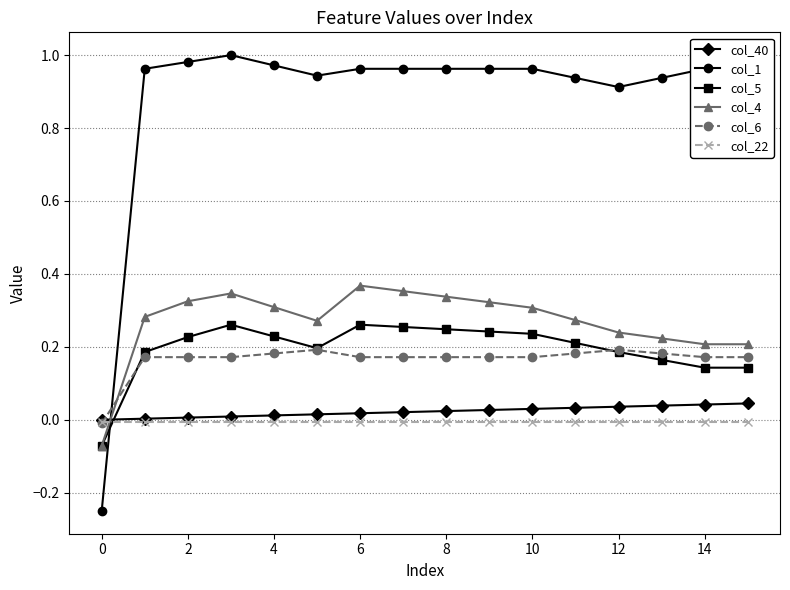

Which series ends up on top after the final intersection of col_1 and col_4?

col_1